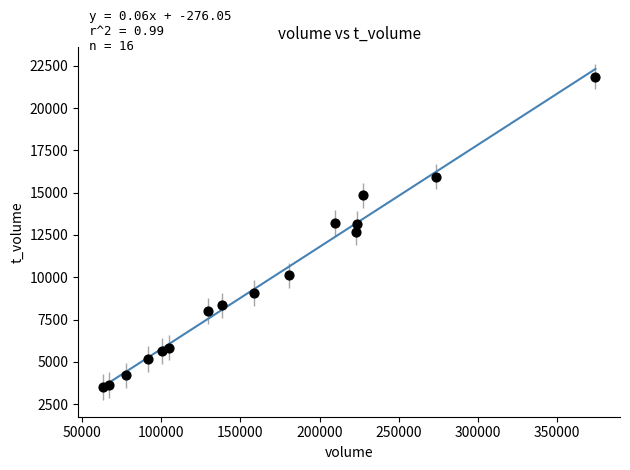

What is the range of X values (max minus min)?

311097